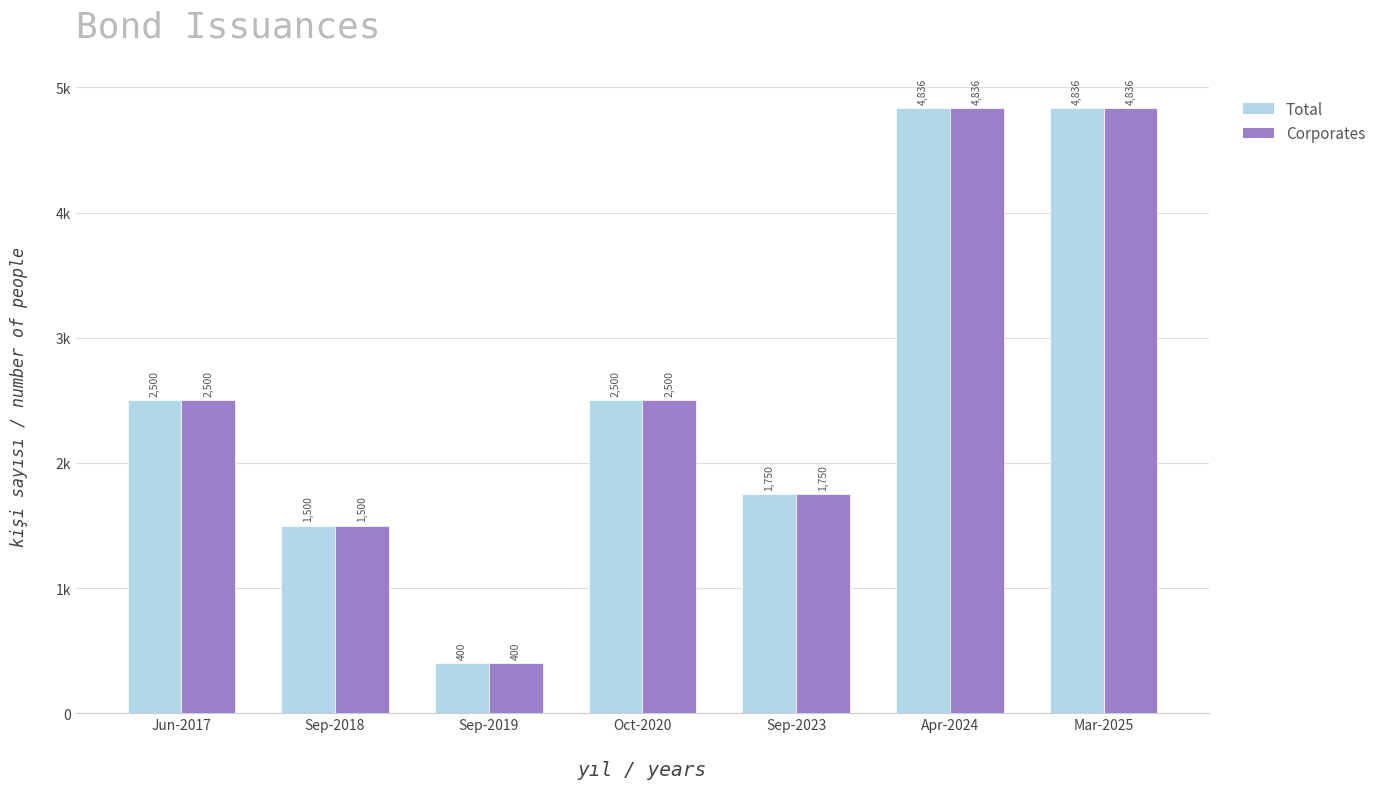

What is the sum of all Corporates values?

18321.2